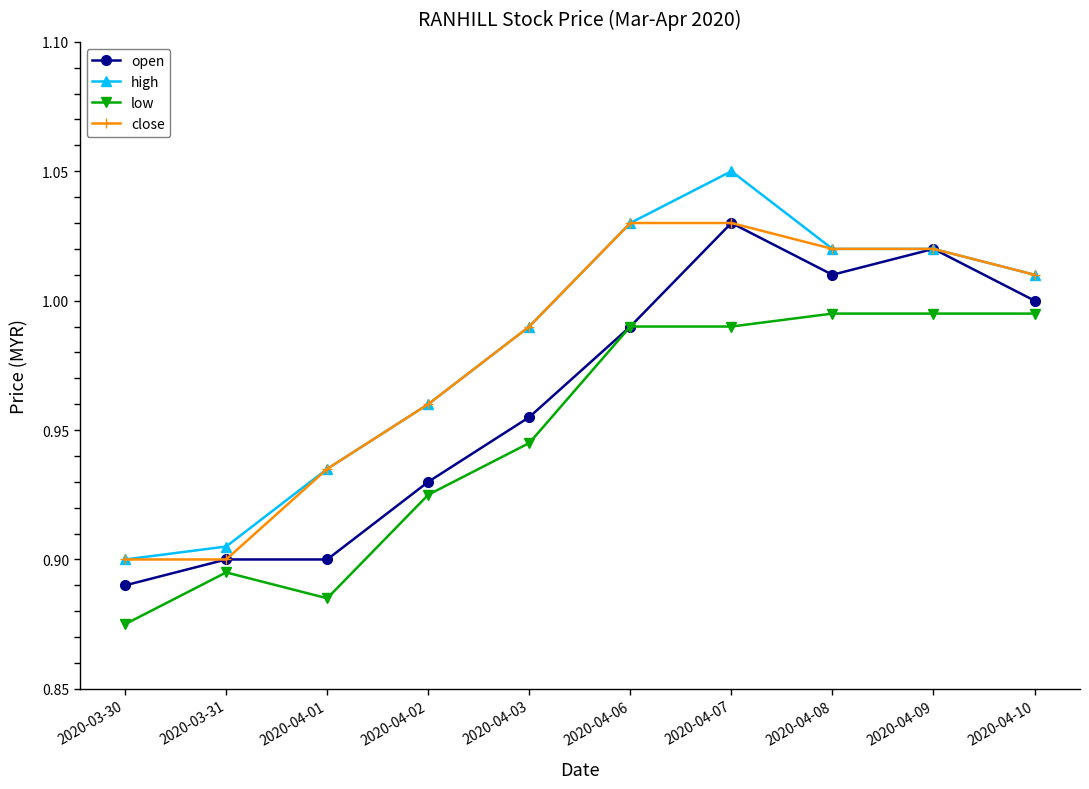

Which series has the widest spread of values?

high